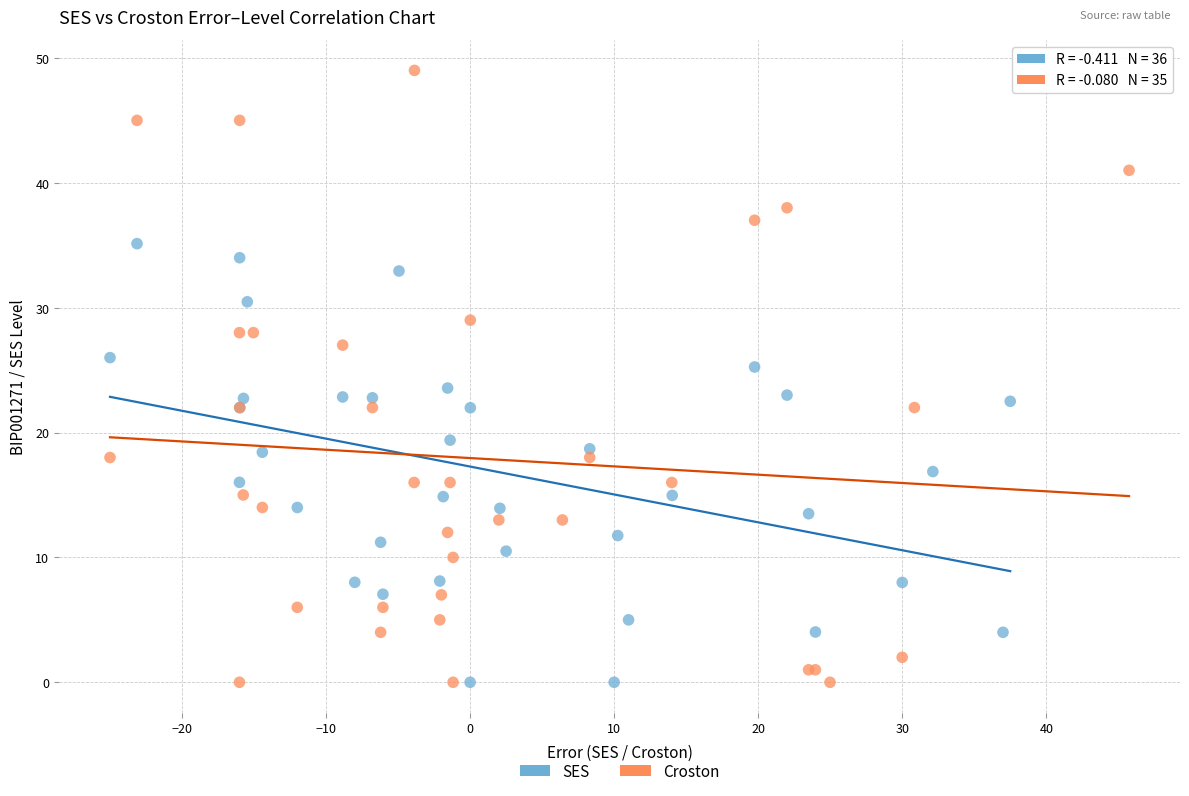

Which series reaches the maximum Y coordinate?

Croston